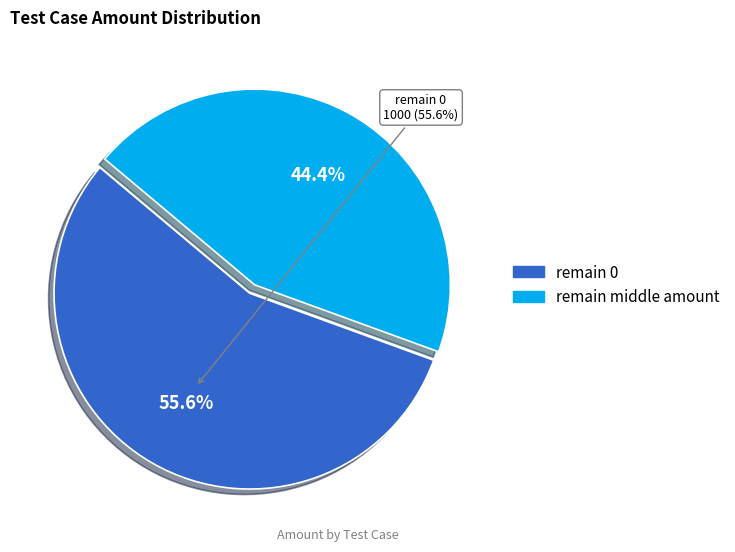

What percentage is the remain middle amount slice, to the nearest percent?

44%